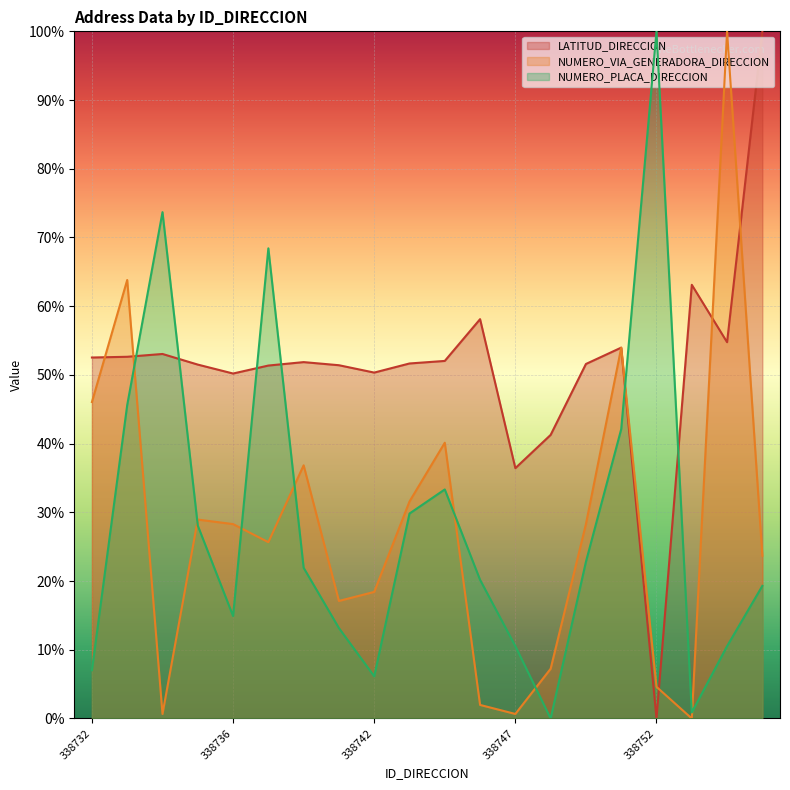

How many positive values does the NUMERO_VIA_GENERADORA_DIRECCION series have?

19